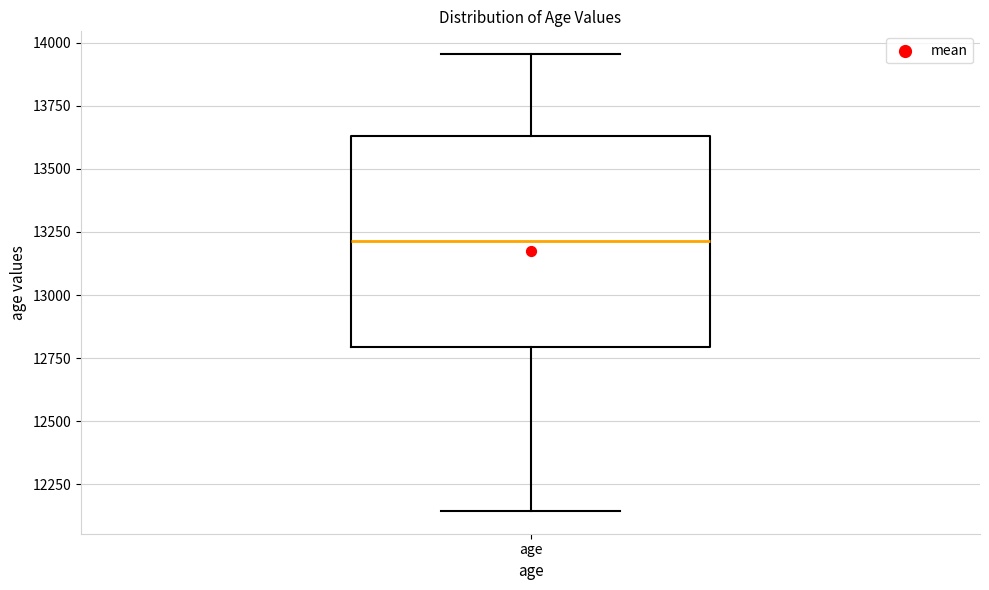

Where is the upper edge of the box for age on the y-axis? The values are not printed on the chart, so give them approximately, as read against the axis.

13650